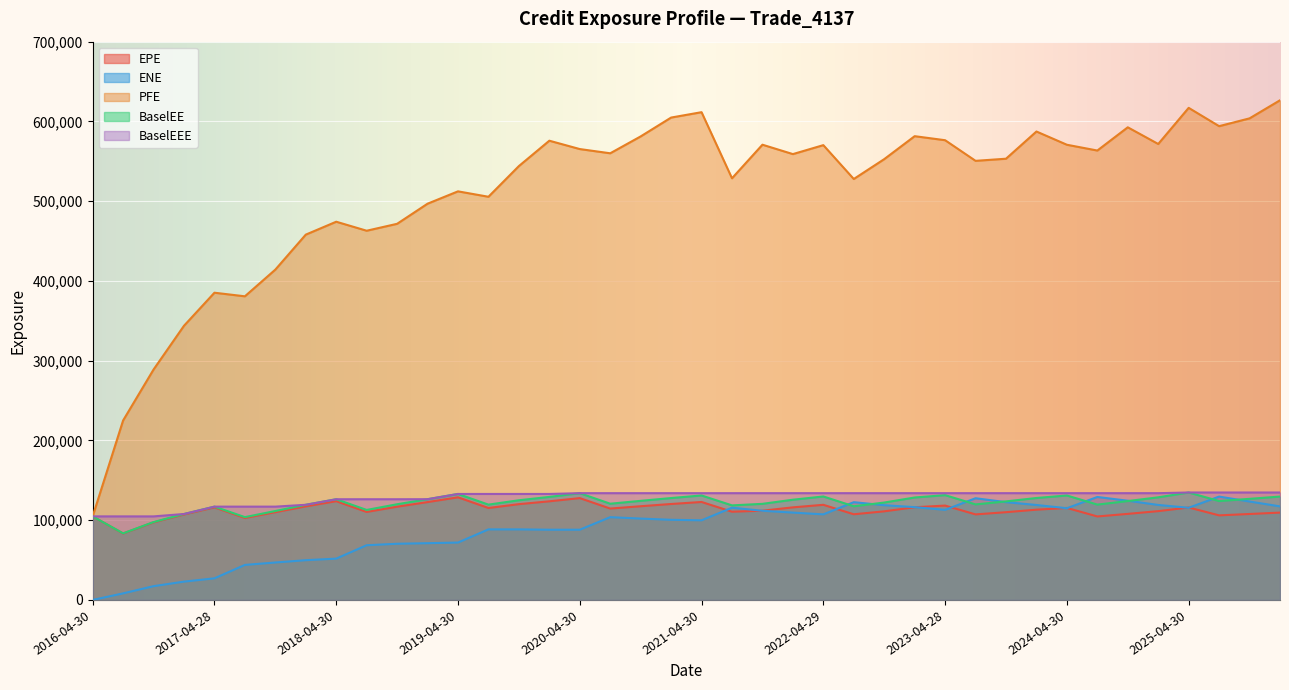

Where does the EPE series first go above 114570?

2017-04-28